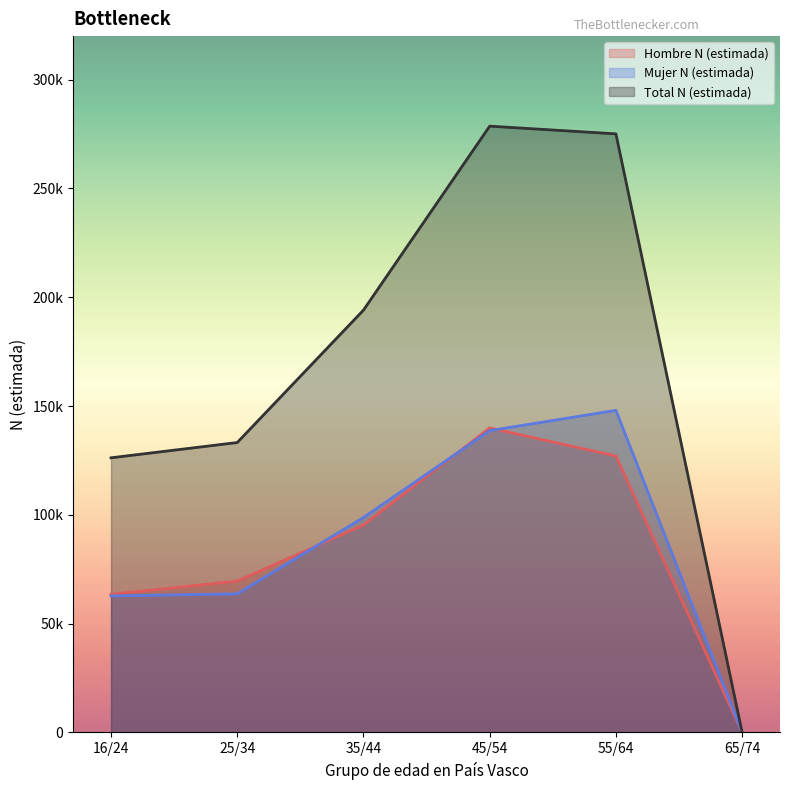

Which label corresponds to the smallest value in the chart?

65/74